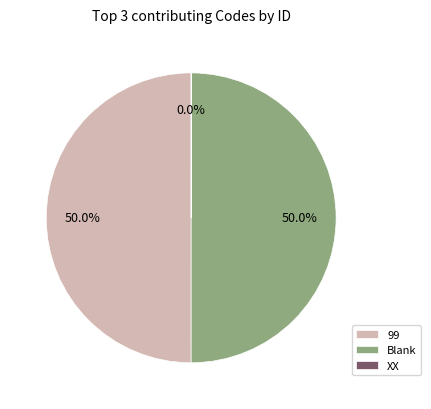

To the nearest percent, what is the average slice percentage?

33%